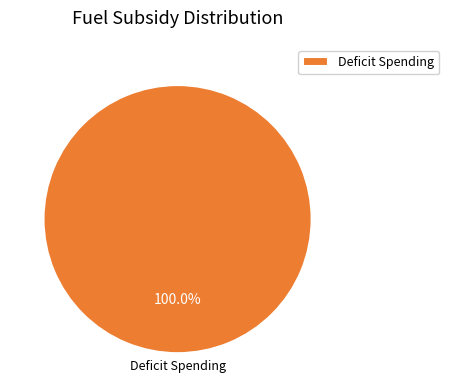

Rank the categories by value from highest to lowest.

Deficit Spending